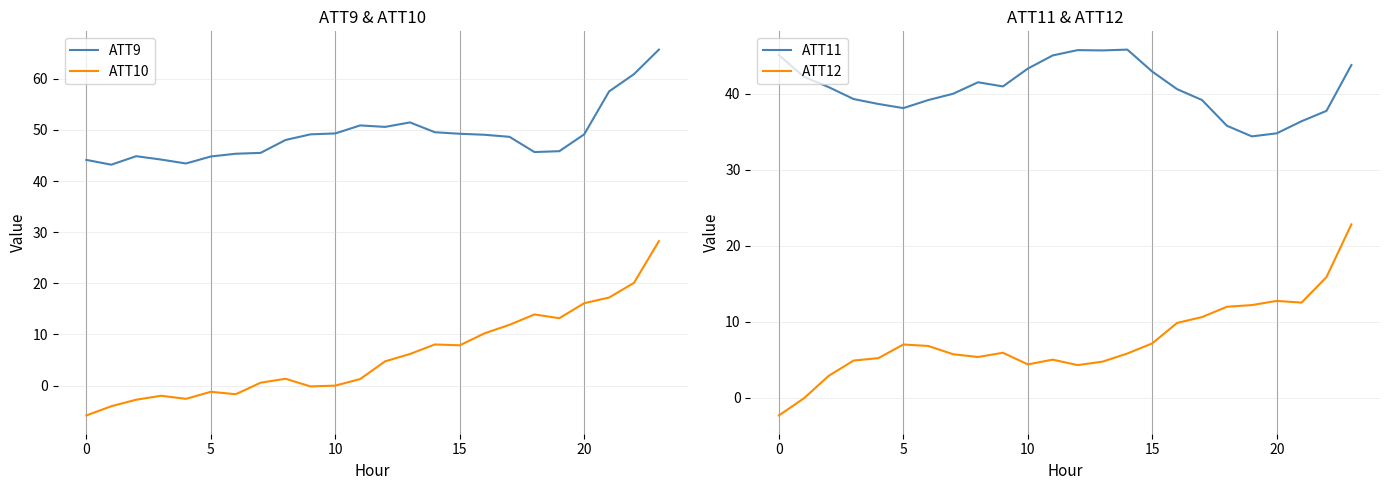

What is the maximum value for ATT9?

65.7